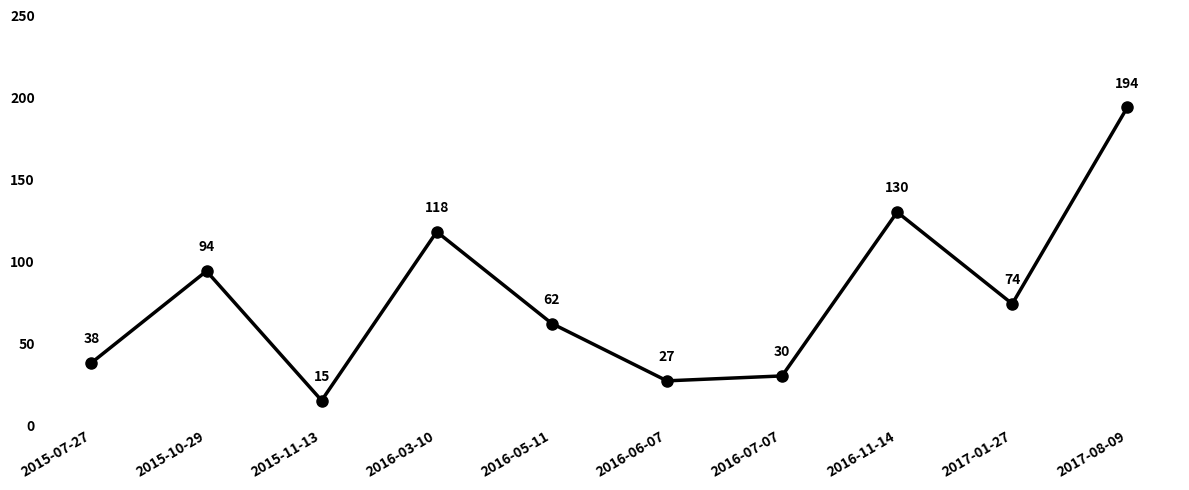

The value at 2015-07-27 is 12. True or false?

False